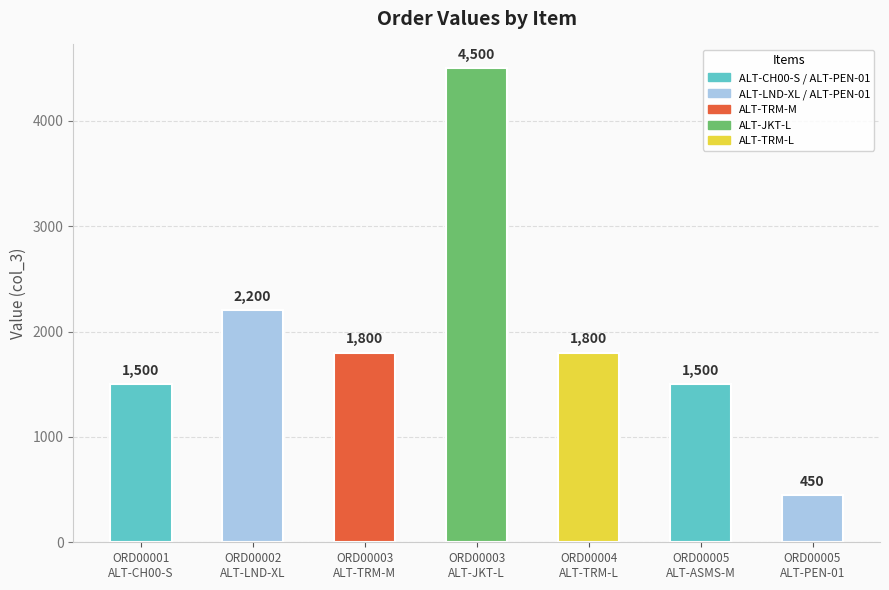

What is the change in value from ORD00001
ALT-CH00-S to ORD00003
ALT-TRM-M?

+300